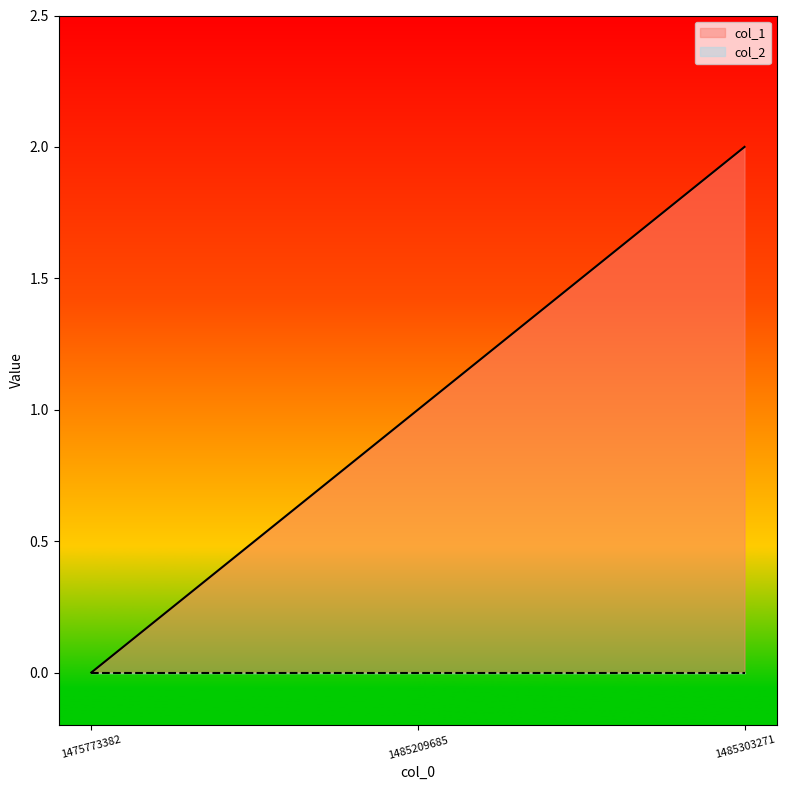

Which category has the highest value across all series?

1485303271